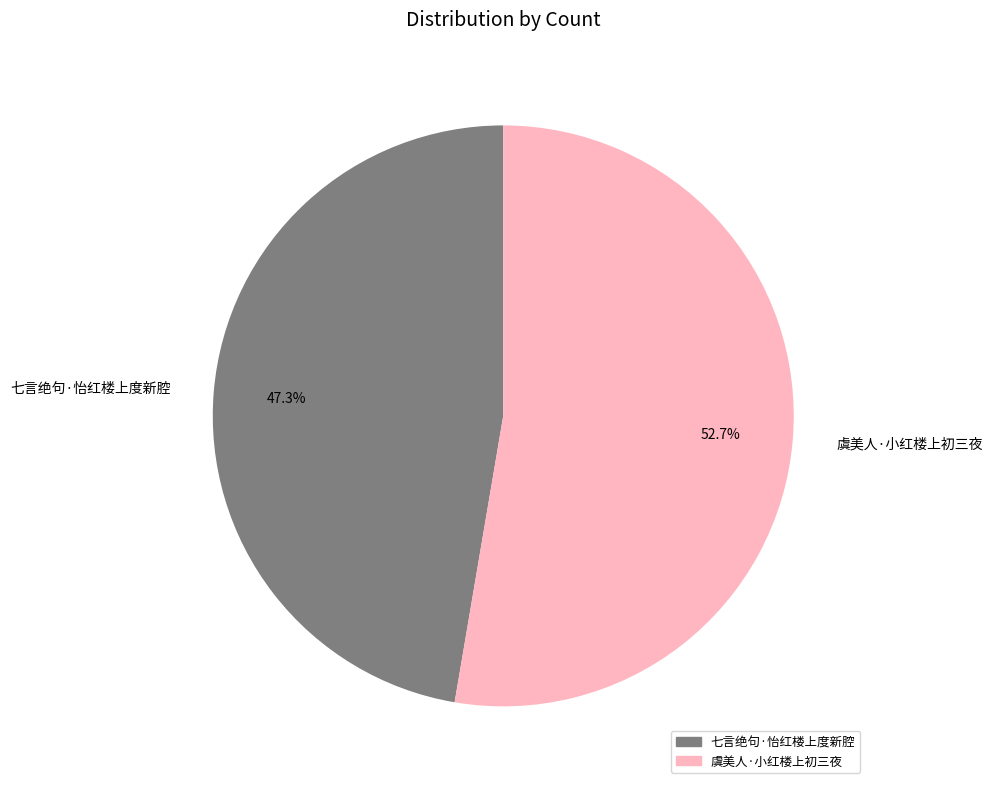

Which has a higher value, 七言绝句·怡红楼上度新腔 or 虞美人·小红楼上初三夜?

虞美人·小红楼上初三夜